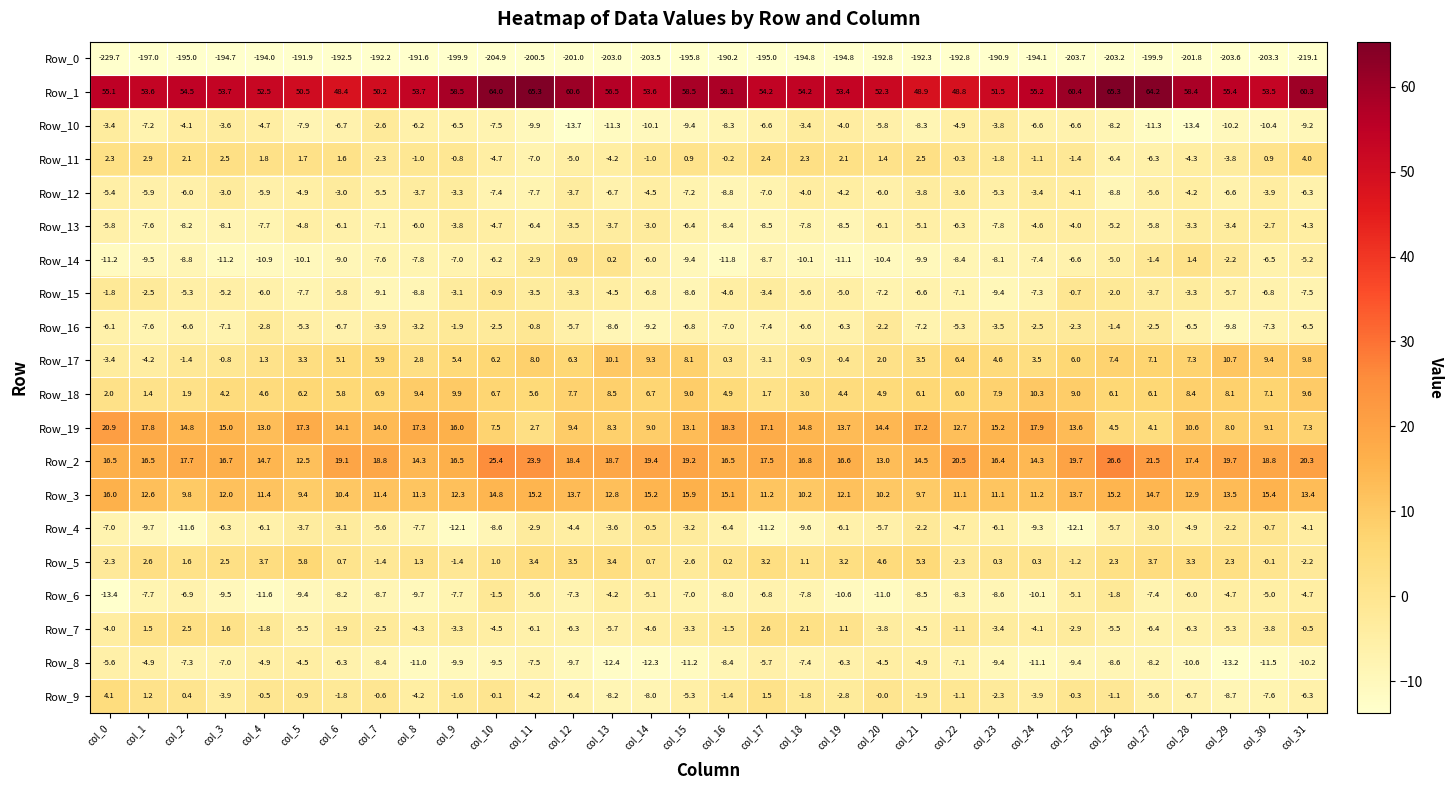

Rank the series by their maximum value, from lowest to highest.

Row_0, Row_8, Row_12, Row_13, Row_10, Row_6, Row_16, Row_15, Row_4, Row_14, Row_7, Row_11, Row_9, Row_5, Row_18, Row_17, Row_3, Row_19, Row_2, Row_1